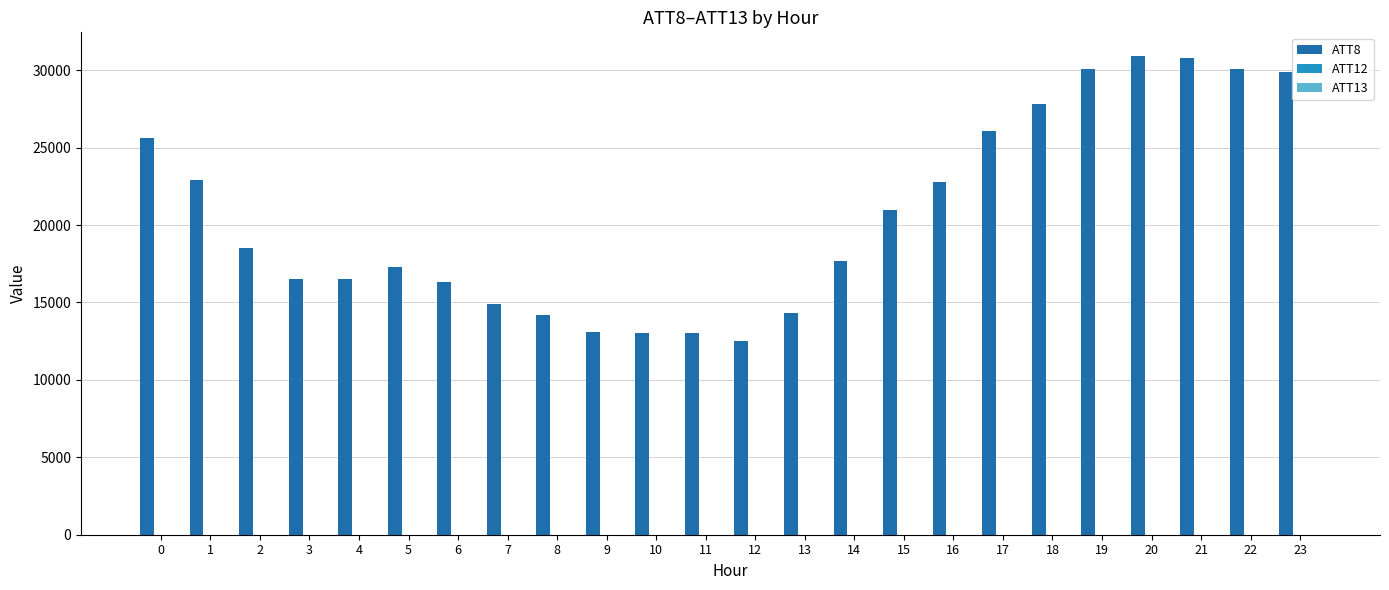

Which series has the largest total across all categories?

ATT8